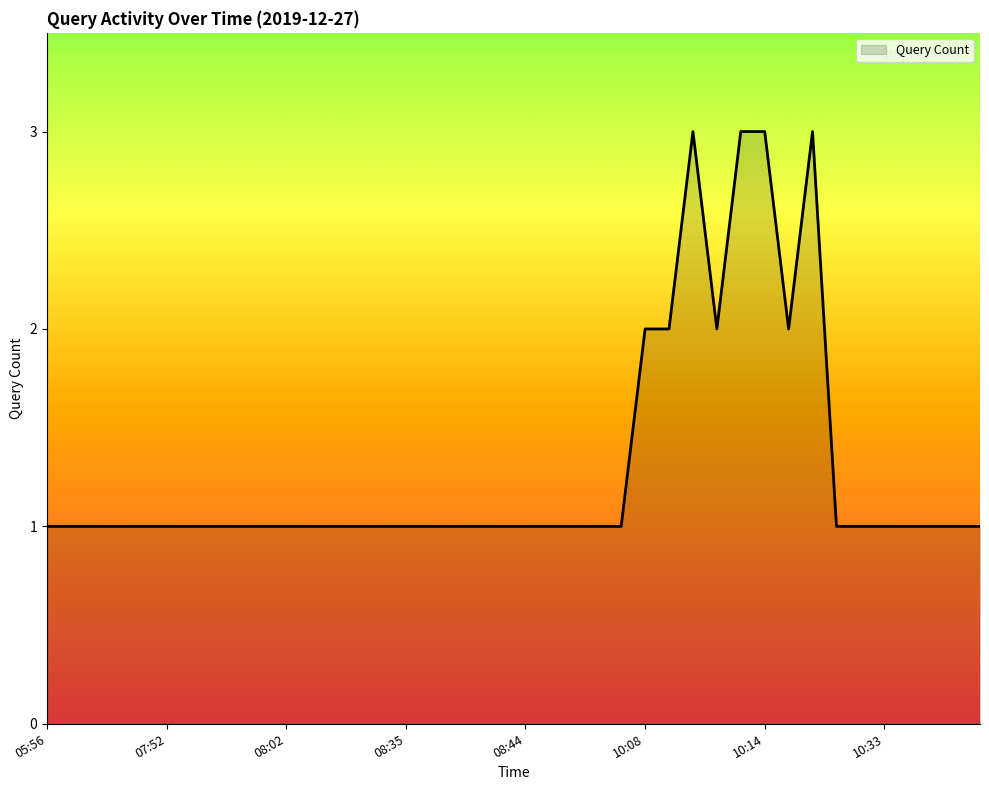

What is the greatest value displayed?

3